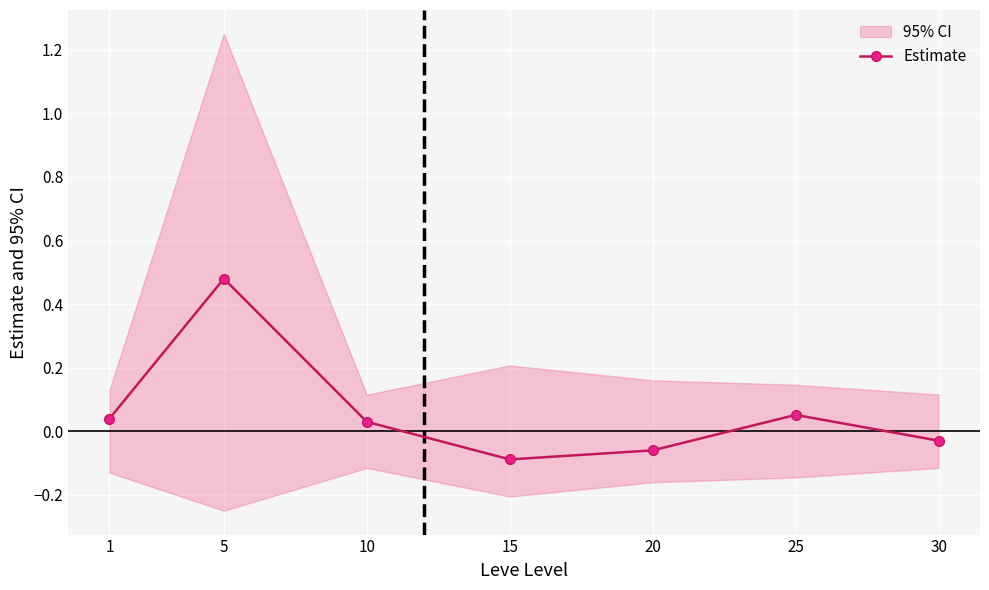

Read the value at 5.

0.5